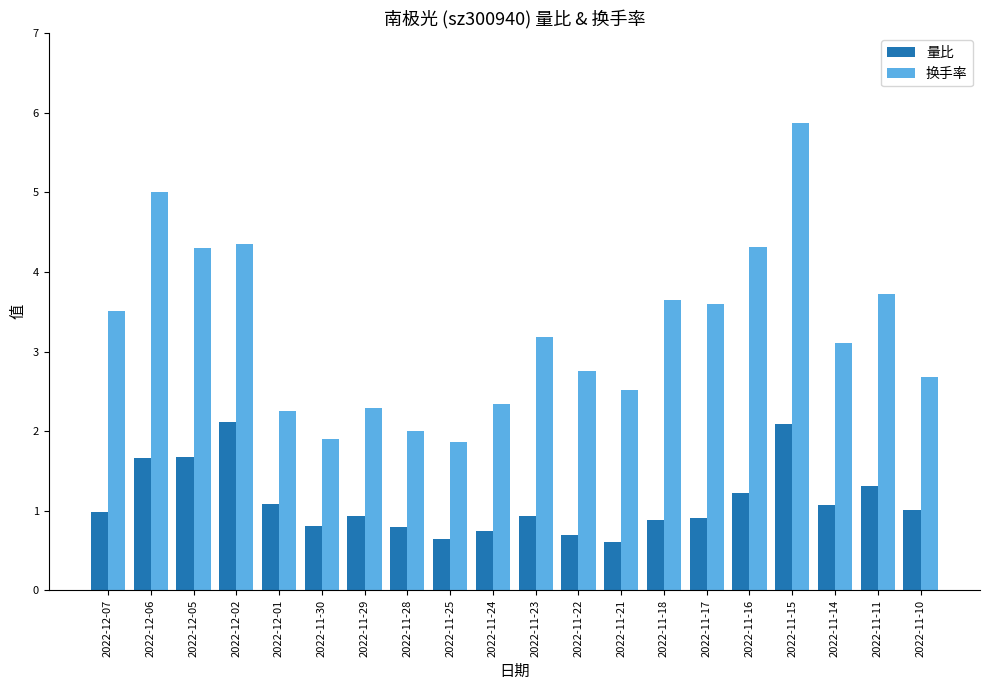

Rank the series by their average value, from highest to lowest.

换手率, 量比